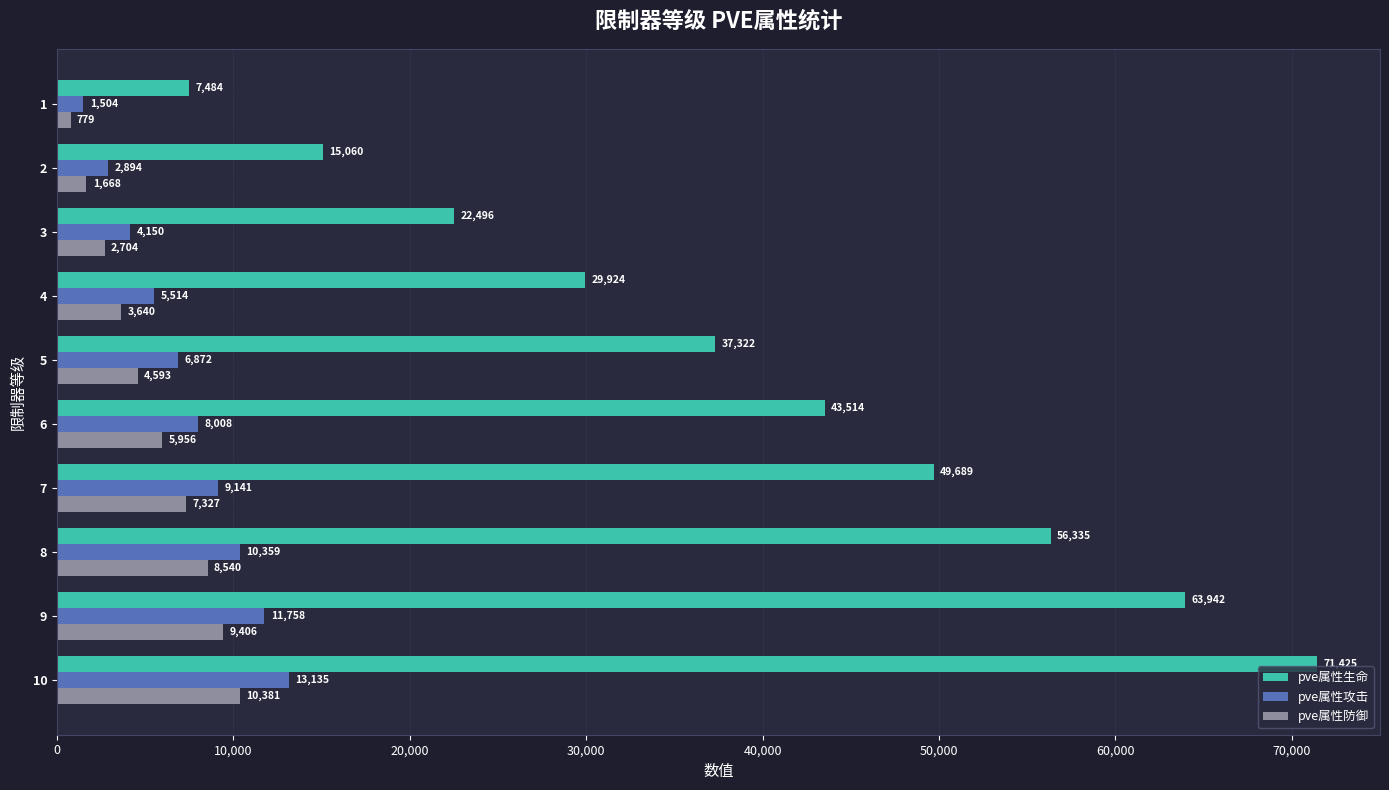

The pve属性攻击 series shows 868 at 3. True or false?

False